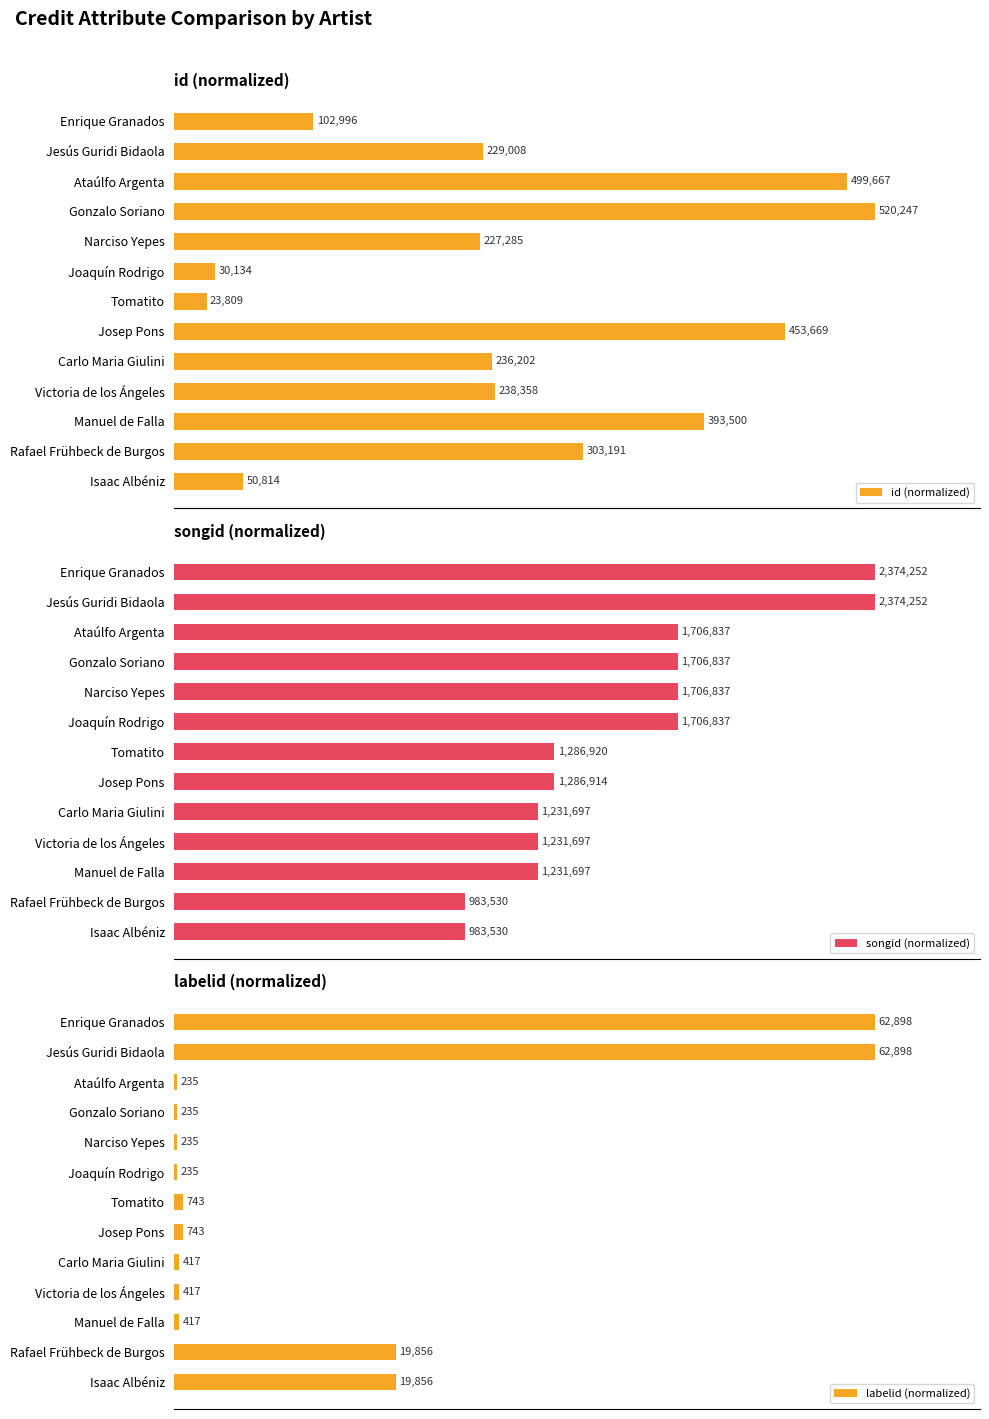

Does the chart contain stacked bars?

No